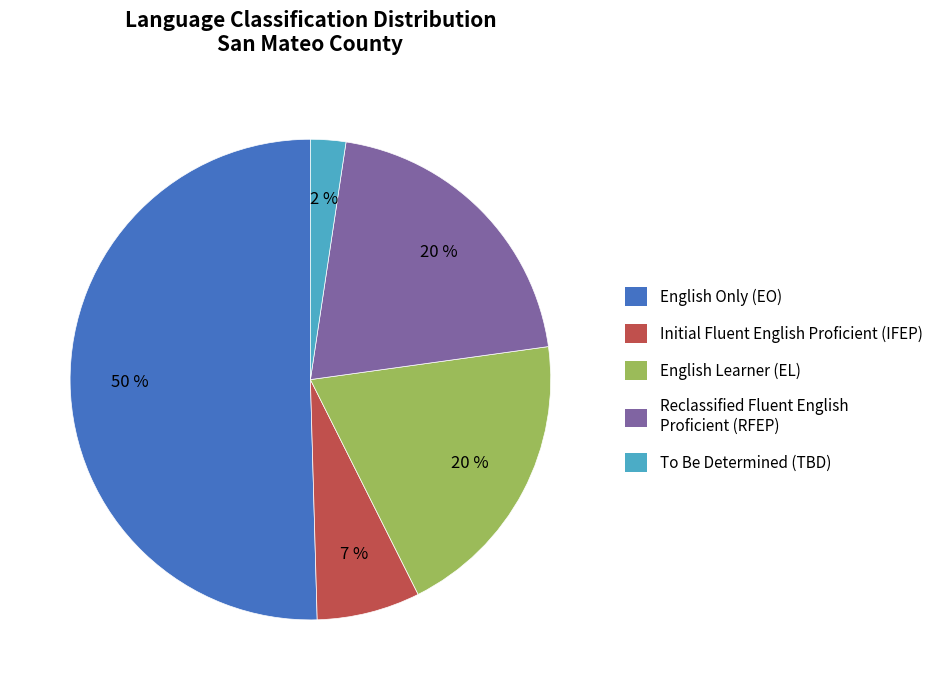

Combined, do English Only (EO) and English Learner (EL) account for over 50%?

Yes